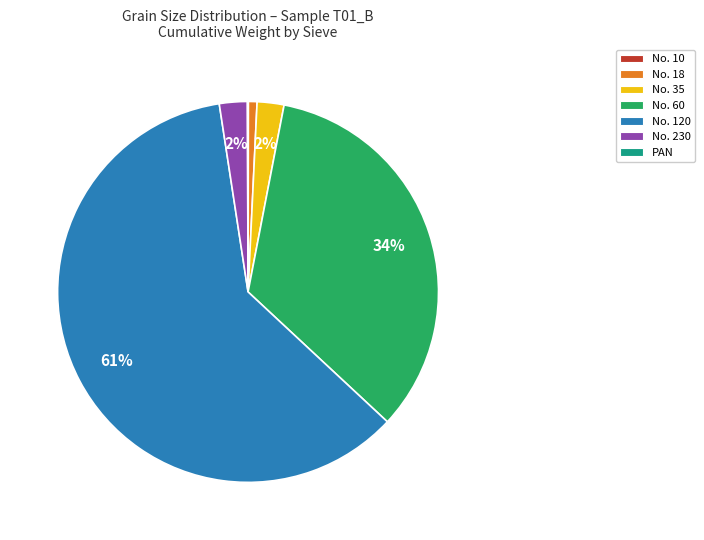

To the nearest percent, what percentage of the pie is No. 230?

2%